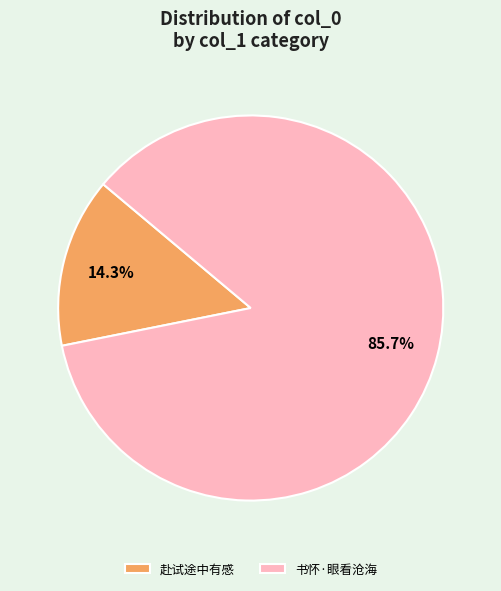

What is the ratio of the value at 书怀·眼看沧海 to the value at 赴试途中有感?

6.0